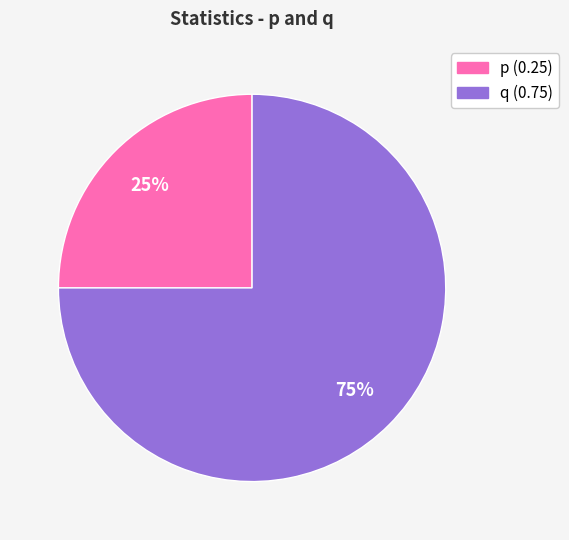

The q slice represents 1% of the pie. True or false?

False